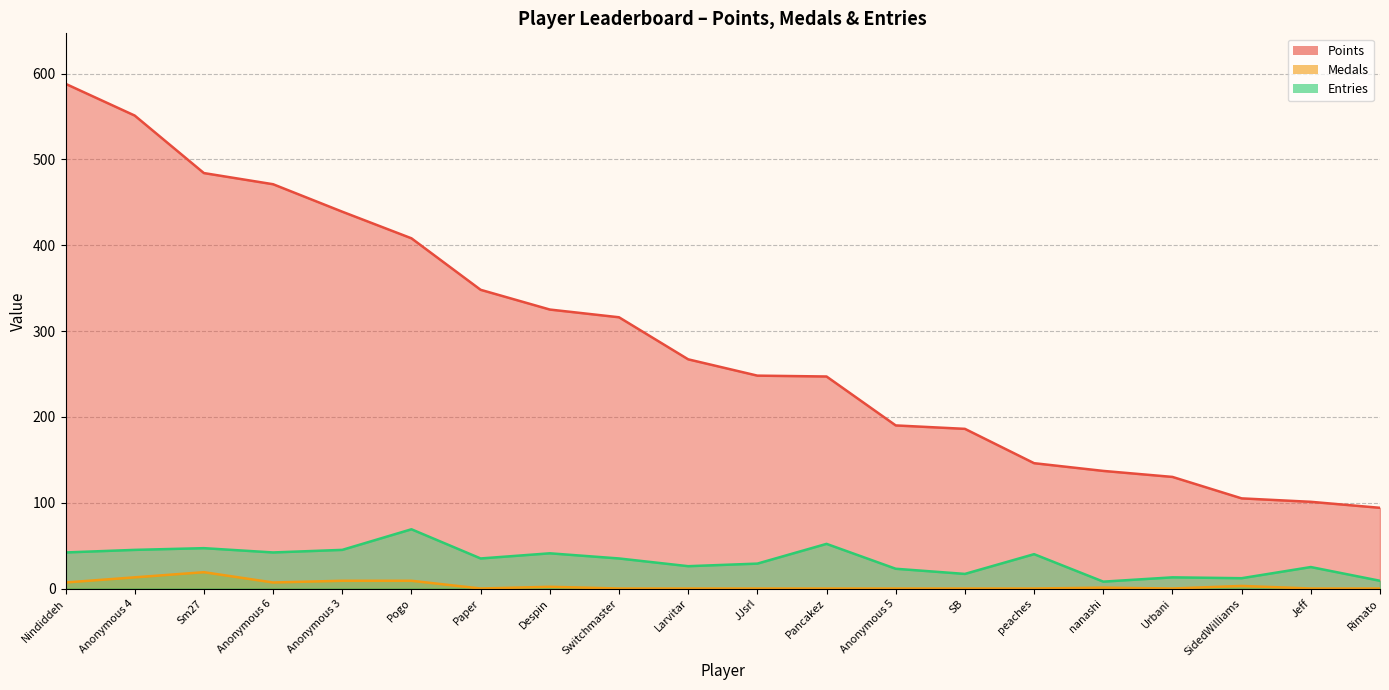

What is the lowest value of the Points series?

94